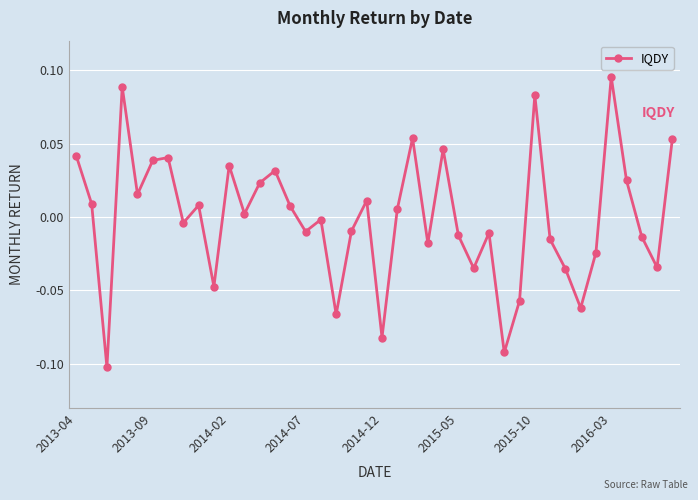

How many values are below zero?

20